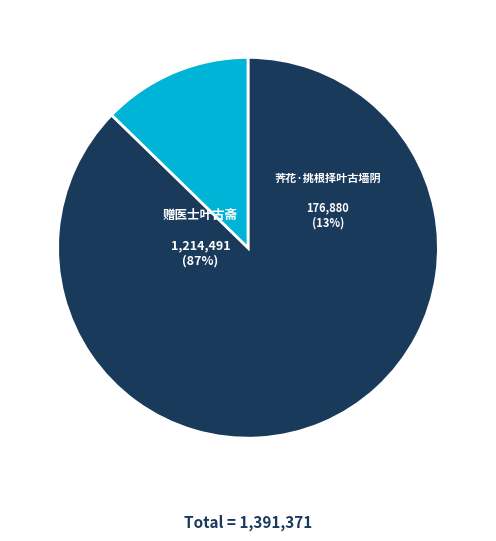

Which slice is the largest?

赠医士叶古斋